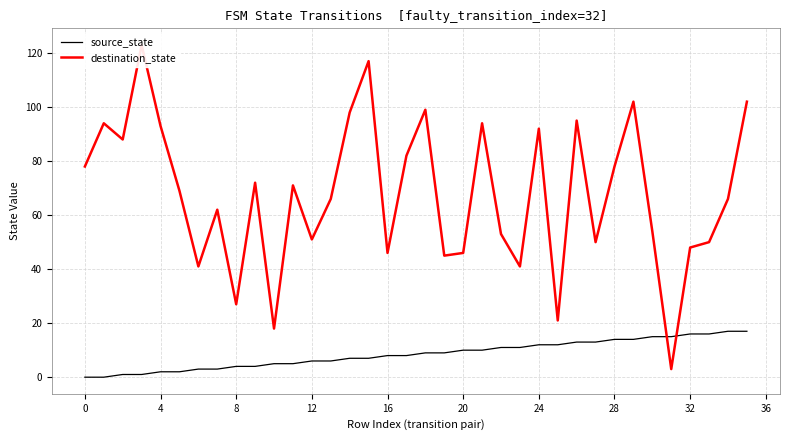

The destination_state series shows 156 at 29. True or false?

False